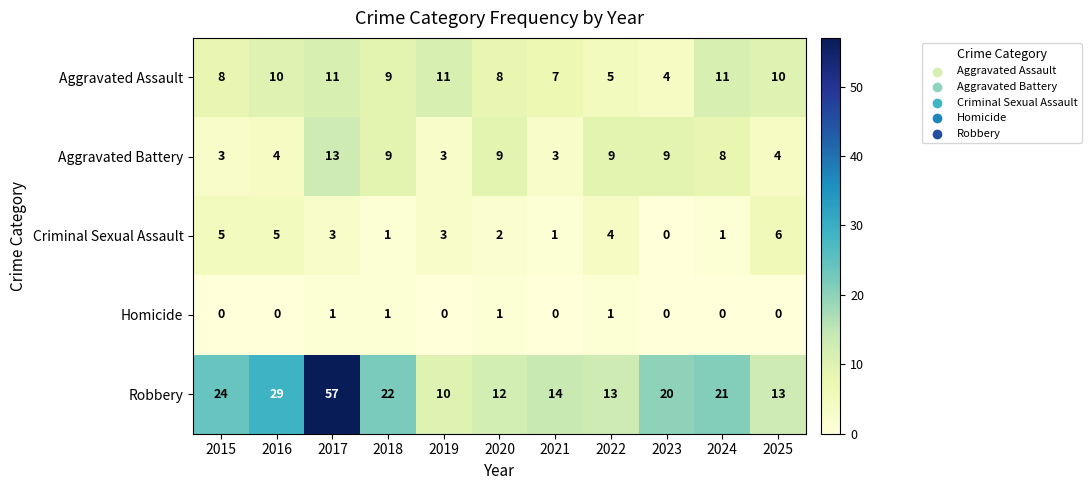

How many values in the Aggravated Battery series are below 8?

5